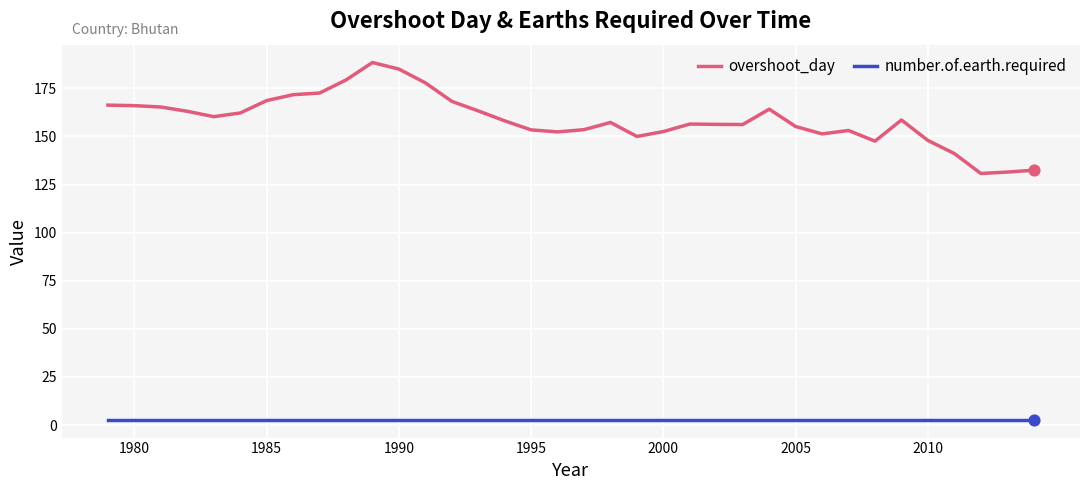

What is the maximum value for overshoot_day?

188.4